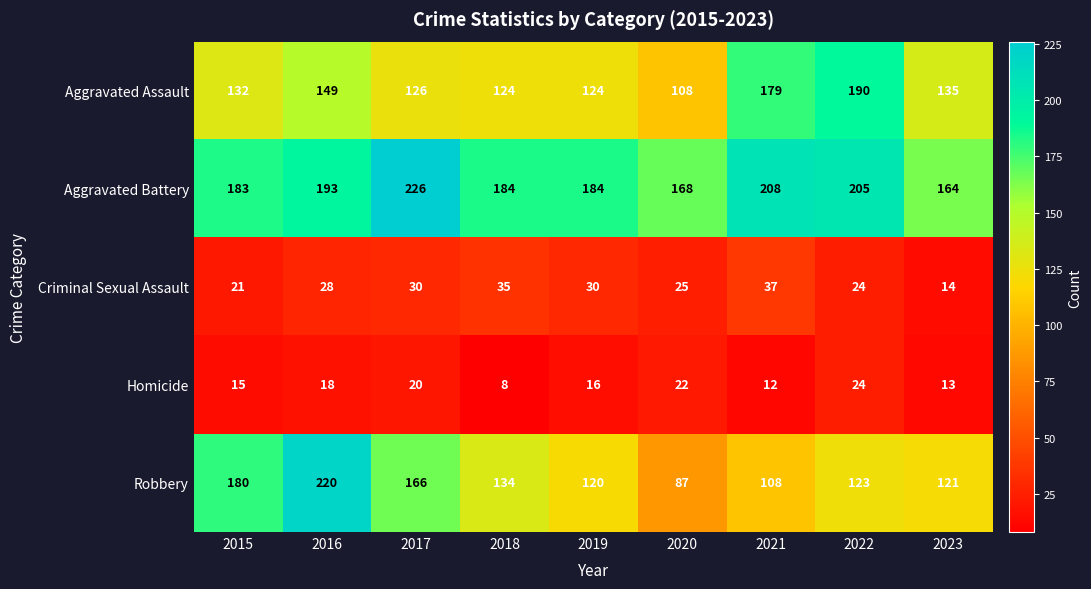

At which category is the sum across all series the highest?

2016